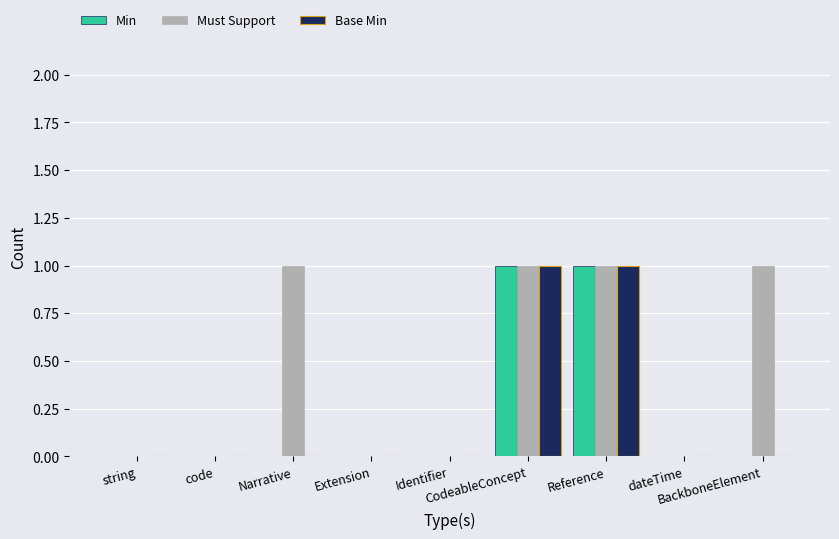

True or false: Must Support has a value of 1 at Narrative.

True